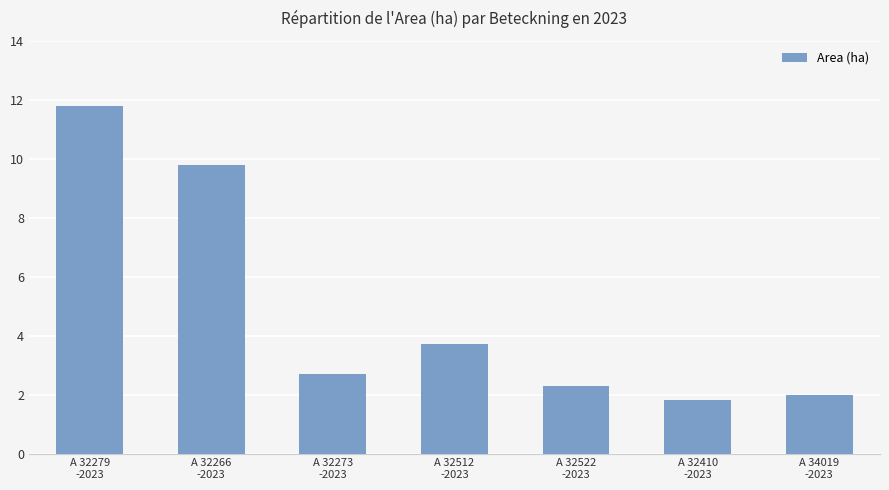

How many bars are there in total?

7